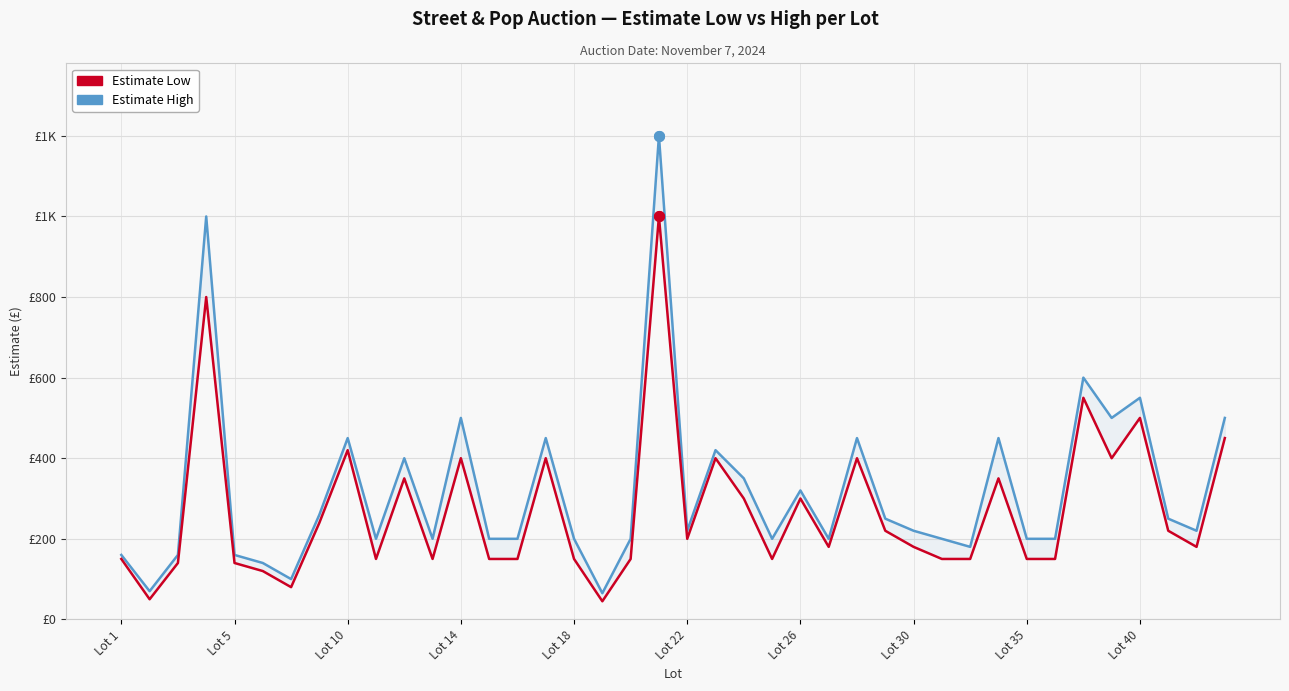

What are all the series names shown in the legend?

Estimate High, Estimate Low